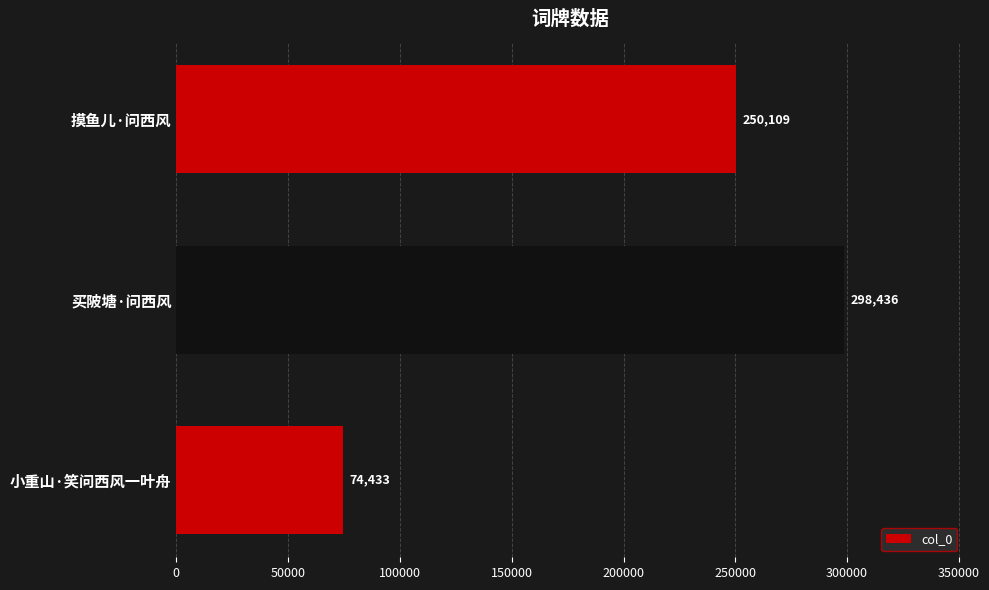

Reading bottom to top, extract all data points from this chart.

小重山·笑问西风一叶舟=74433	买陂塘·问西风=298436	摸鱼儿·问西风=250109